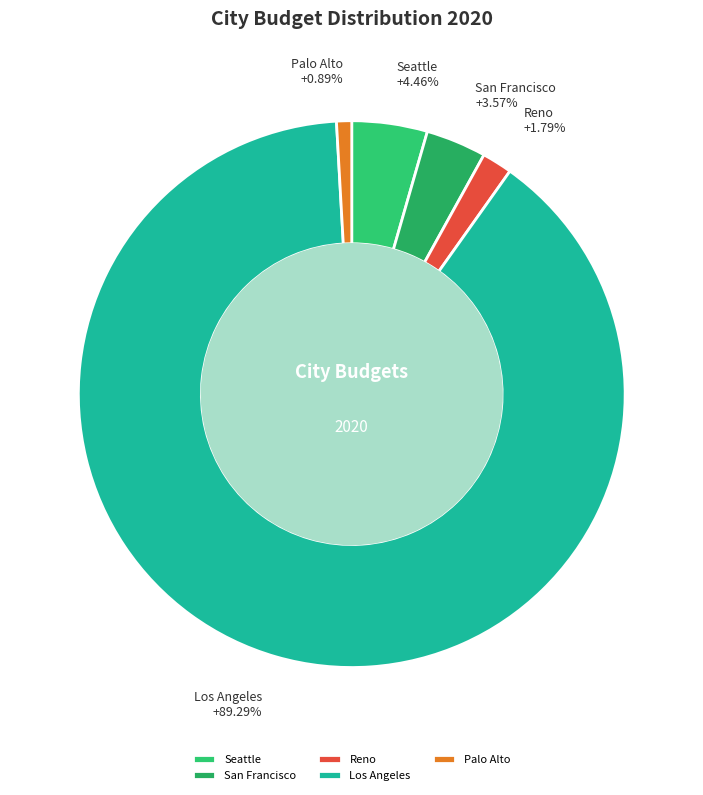

What percentage is the Reno slice, to the nearest percent?

2%